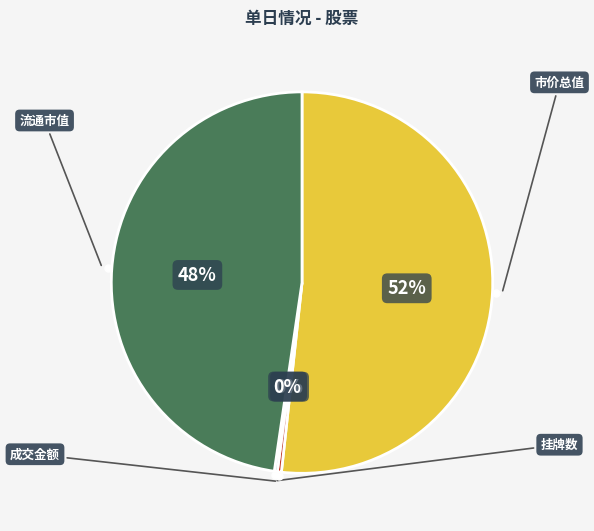

Is there any slice that represents more than half of the pie?

Yes